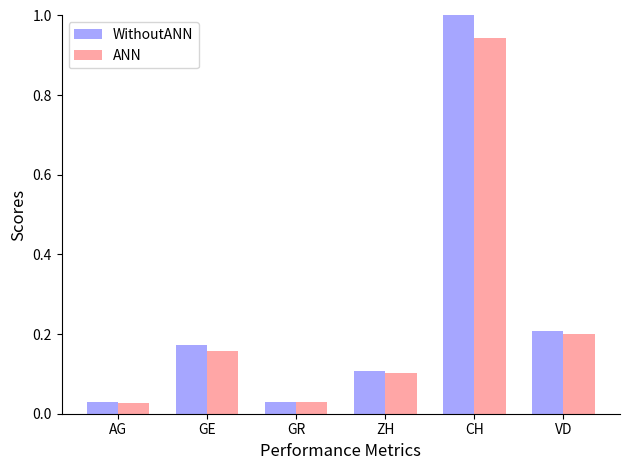

The WithoutANN series shows 1.0 at CH. True or false?

True